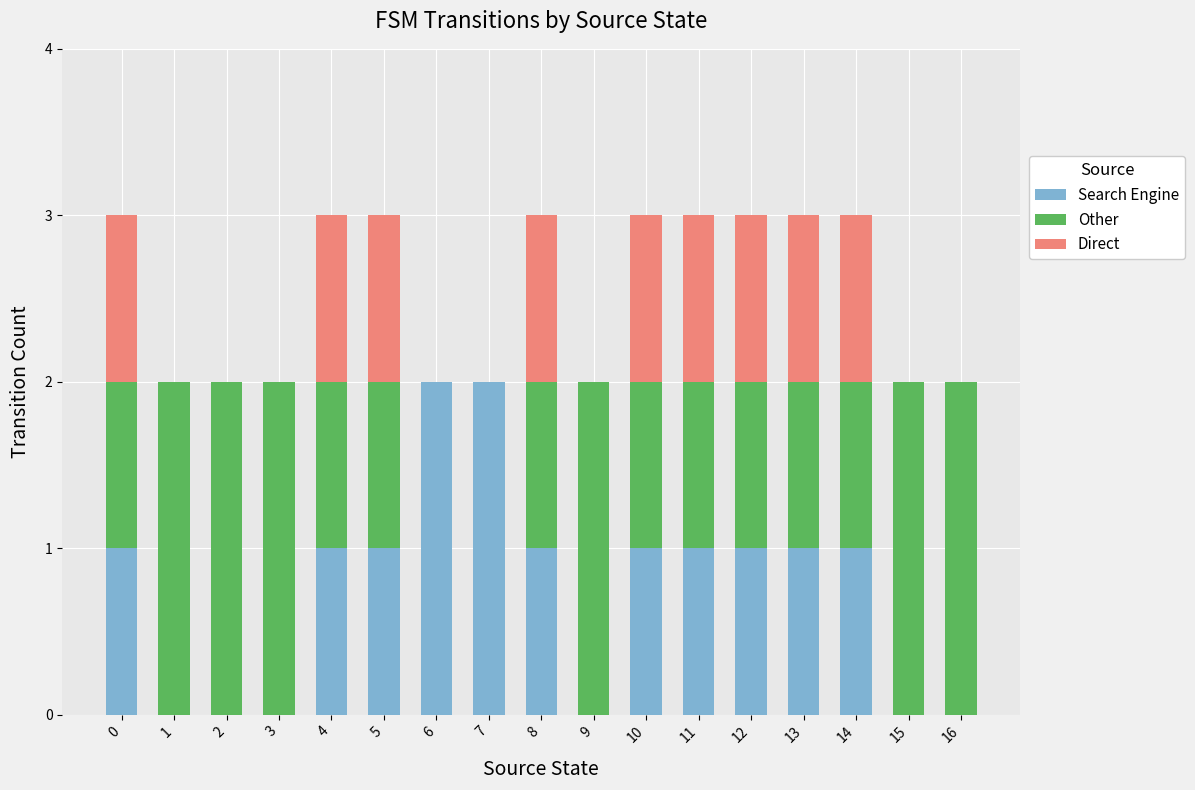

What are all the series names shown in the legend?

Search Engine, Other, Direct